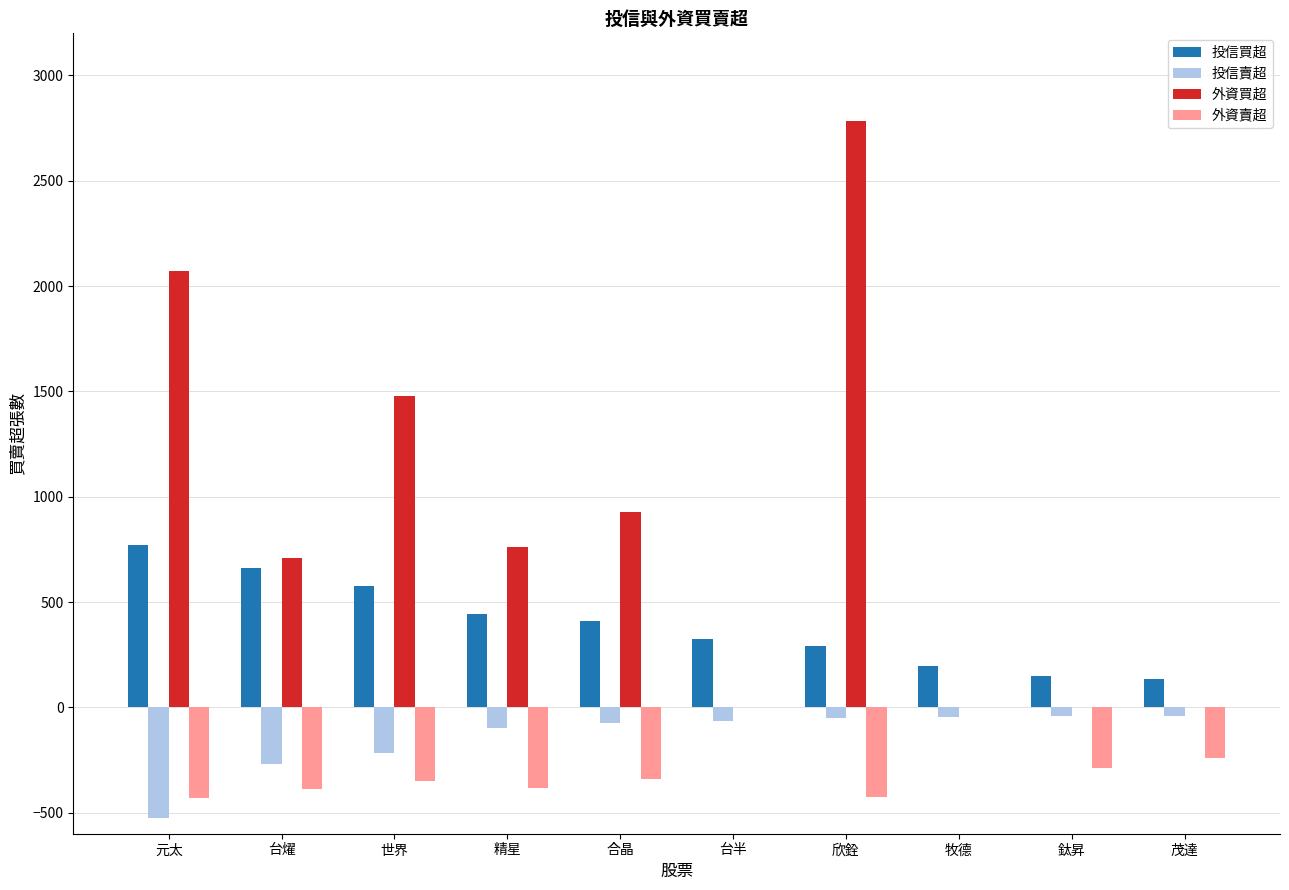

How many data points in 外資賣超 are above -342?

4